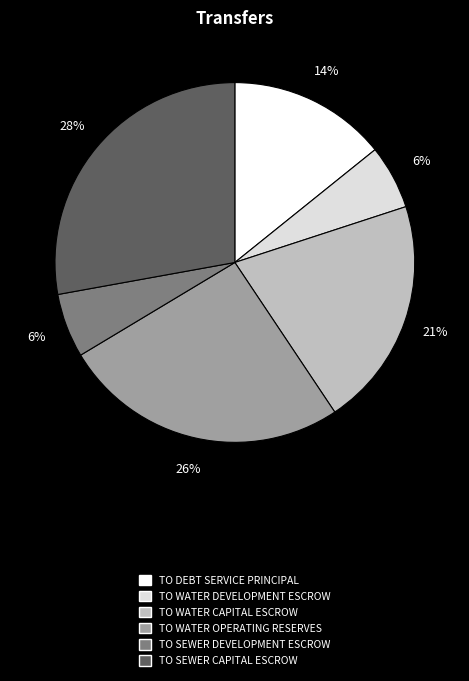

Which has a higher value, TO WATER OPERATING RESERVES or TO SEWER CAPITAL ESCROW?

TO SEWER CAPITAL ESCROW